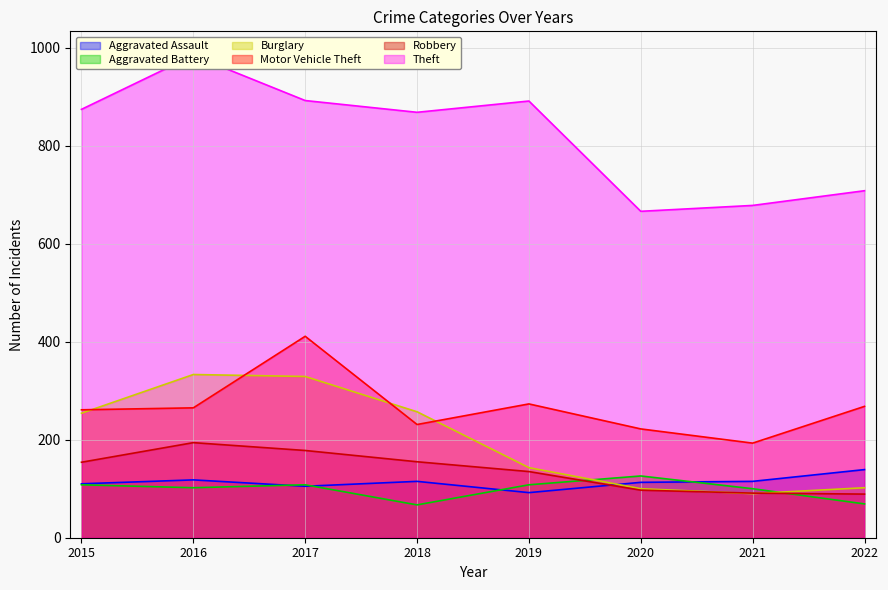

What is the difference between the maximum and minimum values in the Theft series?

318